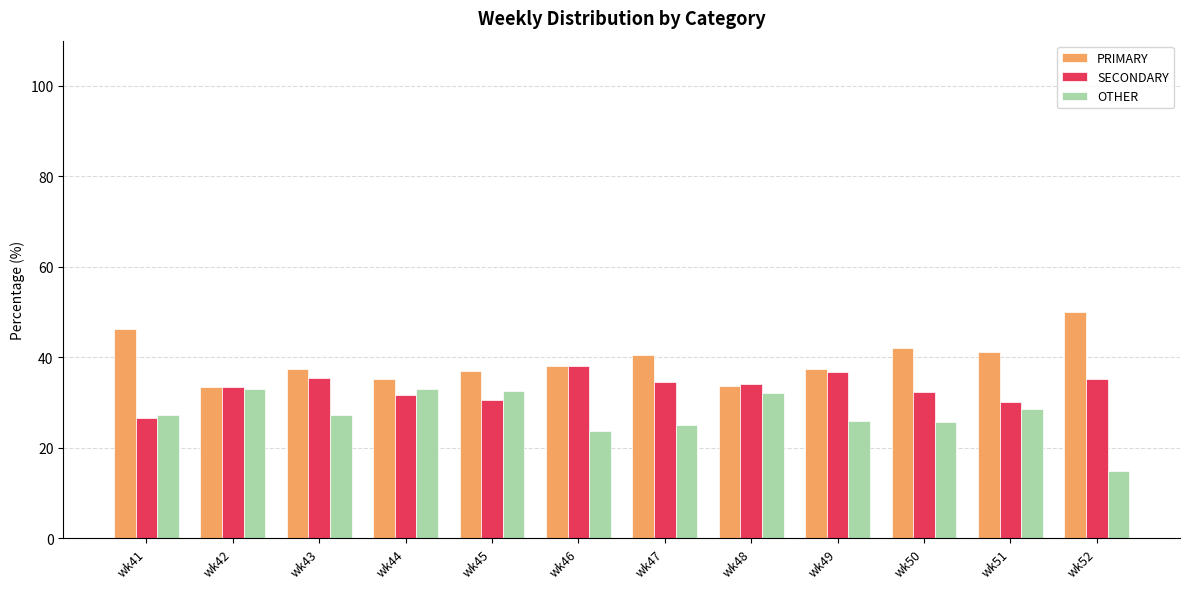

How many distinct data groups are displayed?

3